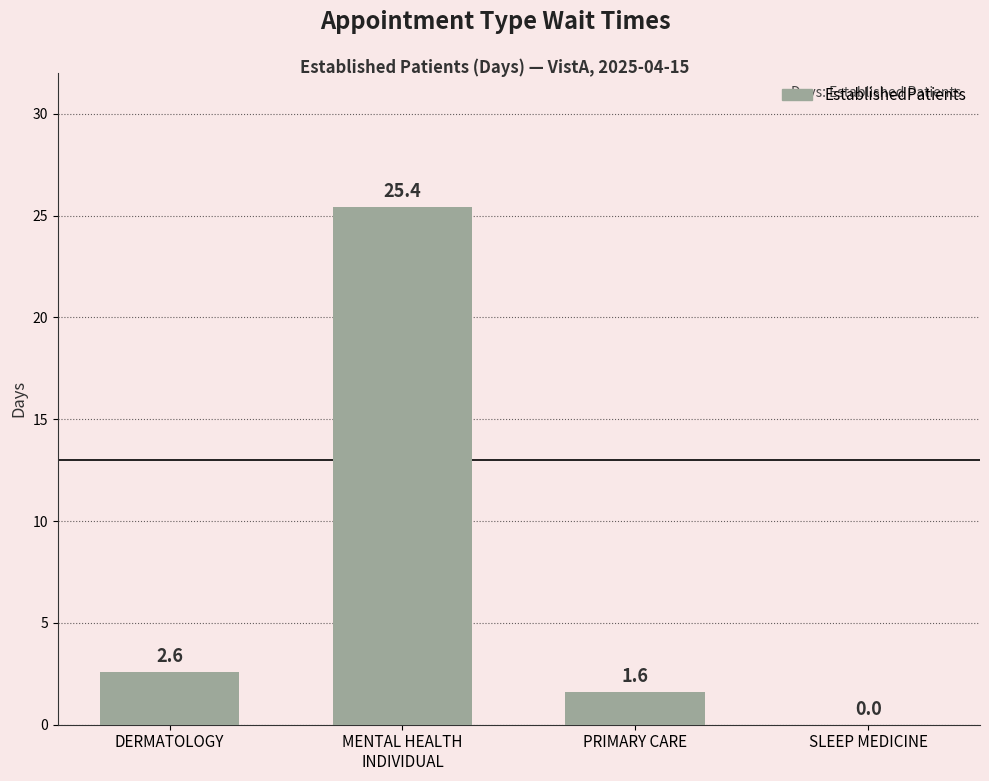

Does the chart contain stacked bars?

No